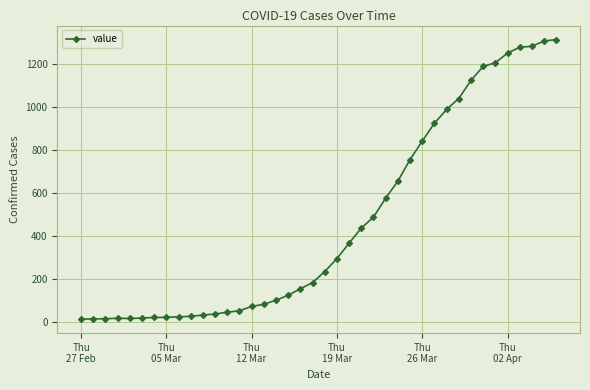

Is this an area chart (filled region under the line)?

No